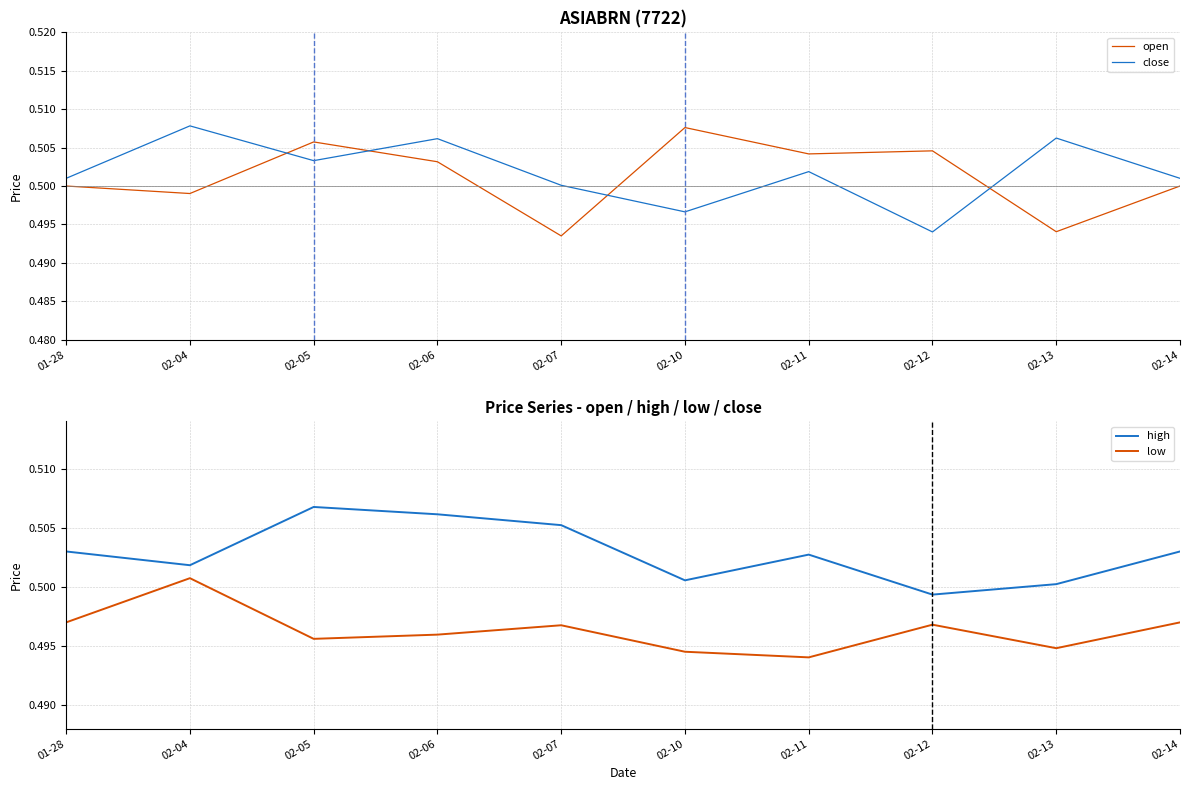

What is the smallest value displayed?

0.5